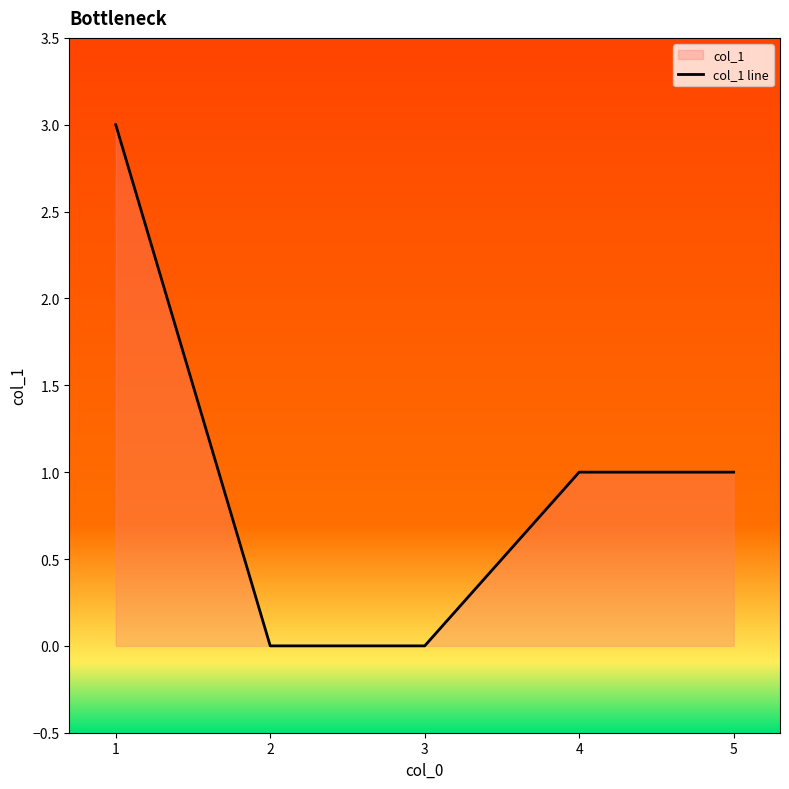

What is the value of the 4th point from the left?

1